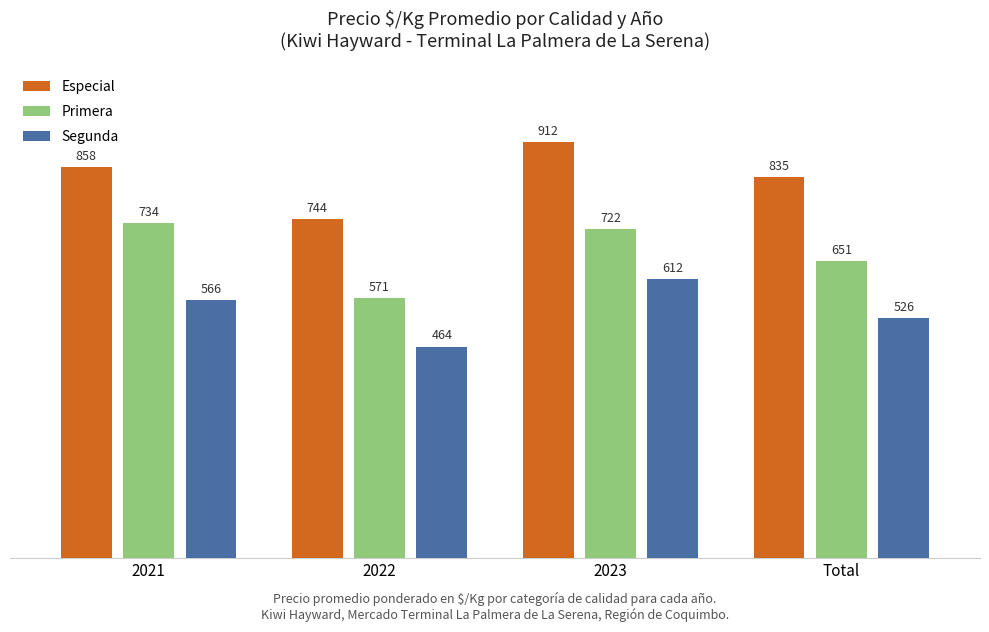

How many bars are there in each group?

3